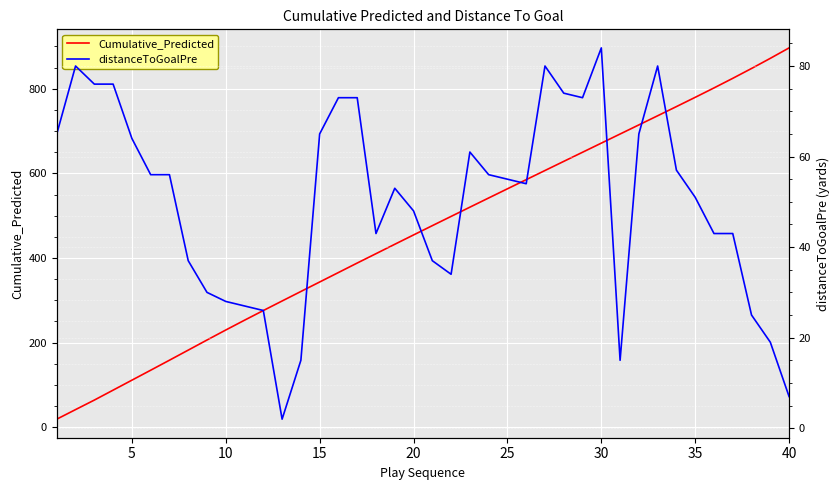

What is the difference between the maximum and minimum values in the Cumulative_Predicted series?

877.5